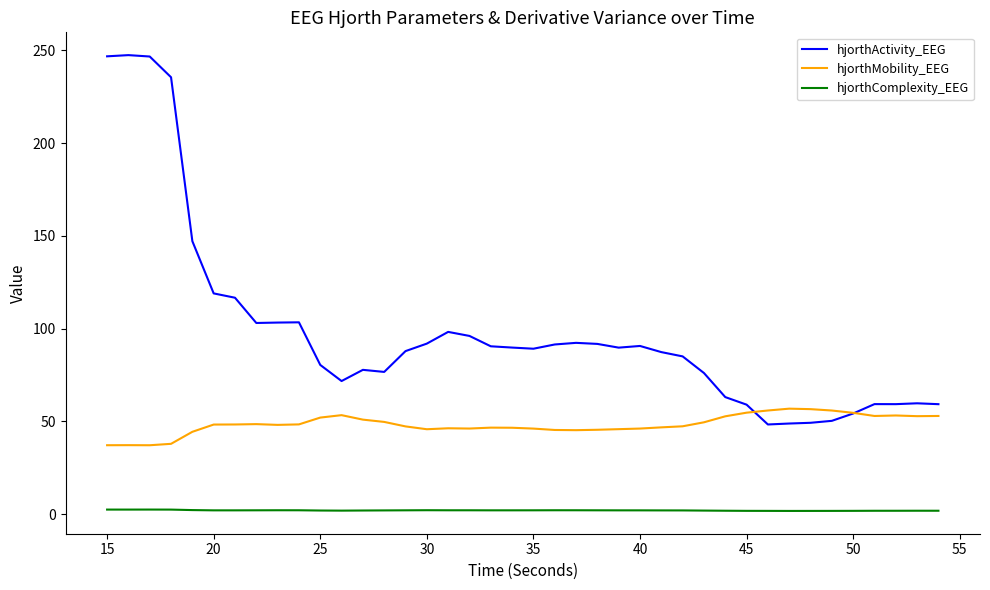

Which series has the largest total across all categories?

hjorthActivity_EEG